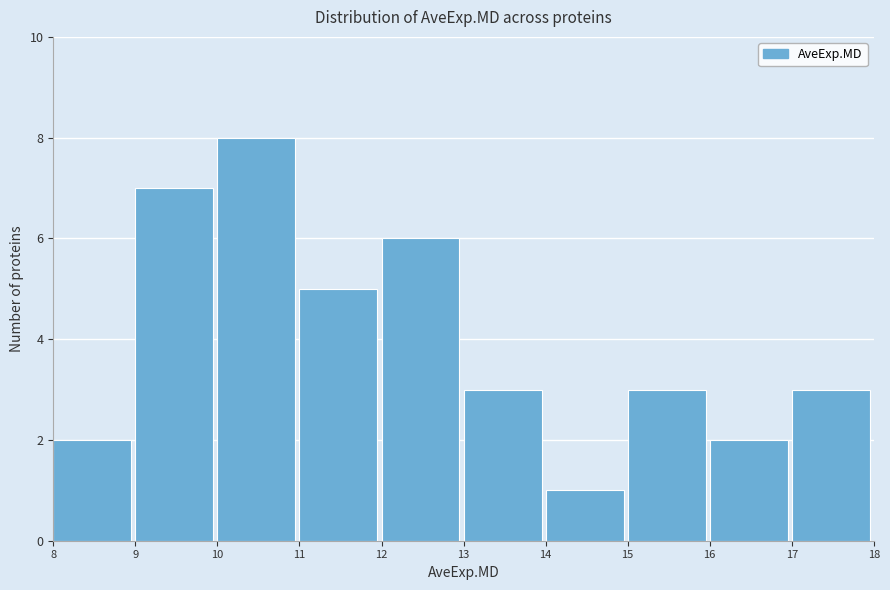

Reading left to right, transcribe this chart: for each bar, give the range it covers on the x-axis and its height. The values are not printed on the chart, so give them approximately, as read against the axis.

8 to 9: 2
9 to 10: 7
10 to 11: 8
11 to 12: 5
12 to 13: 6
13 to 14: 3
14 to 15: 1
15 to 16: 3
16 to 17: 2
17 to 18: 3